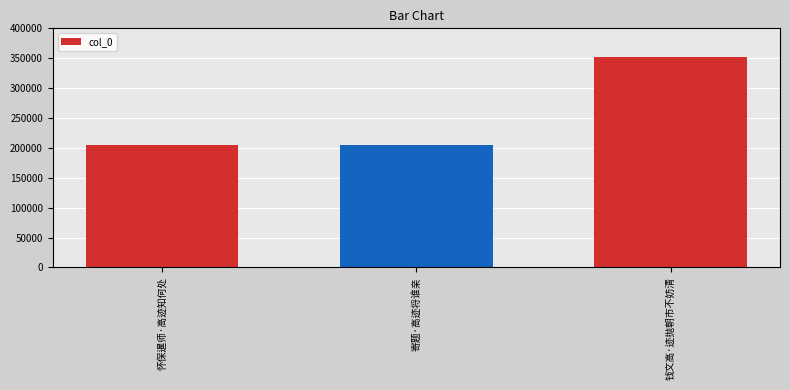

What is the minimum value shown in the chart?

204255